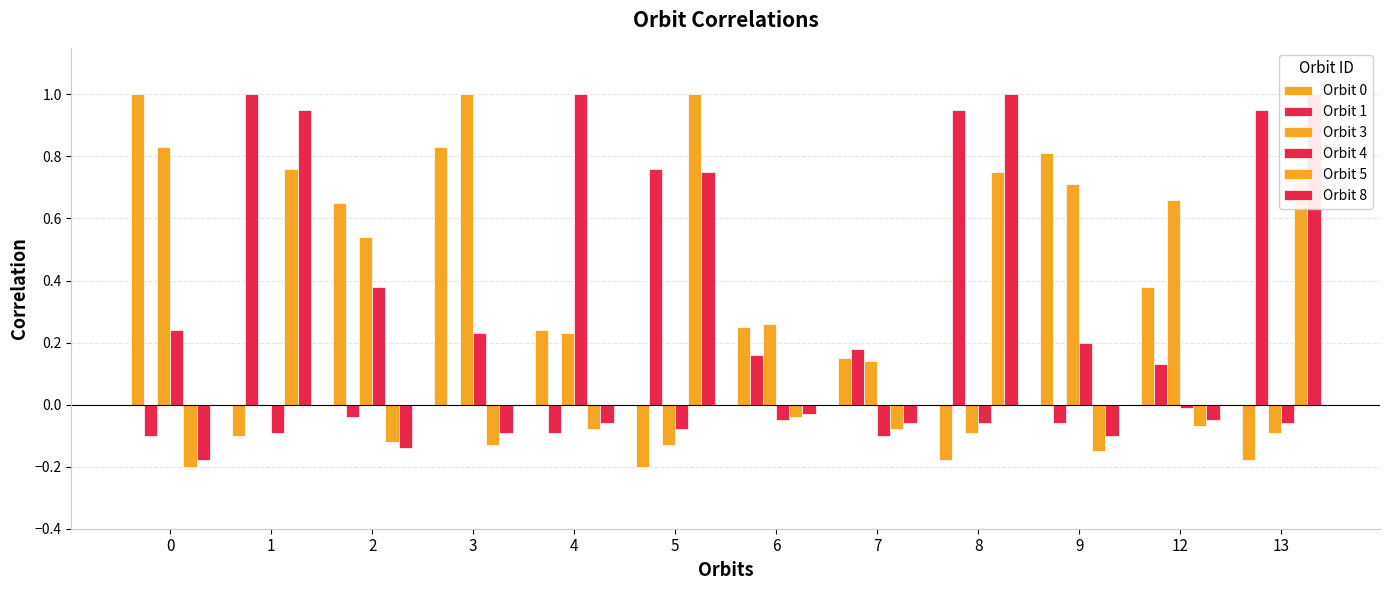

Rank the series by their maximum value, from lowest to highest.

Orbit 0, Orbit 1, Orbit 3, Orbit 4, Orbit 5, Orbit 8